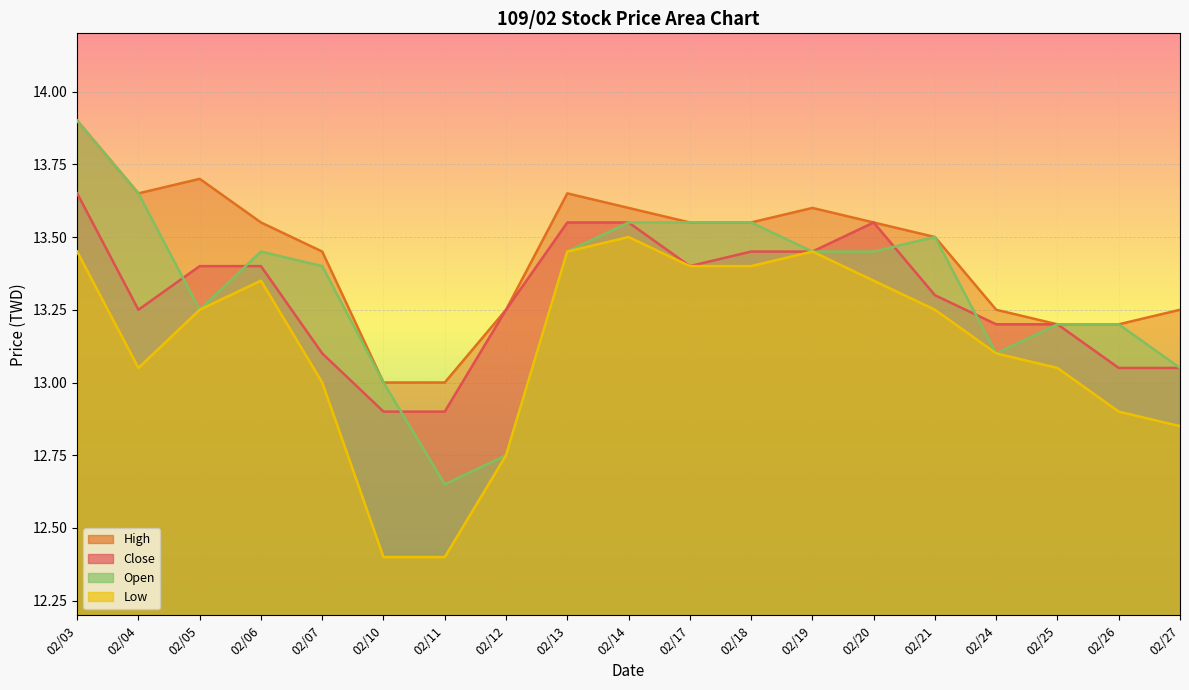

How many interior local valleys does the Low series have?

1